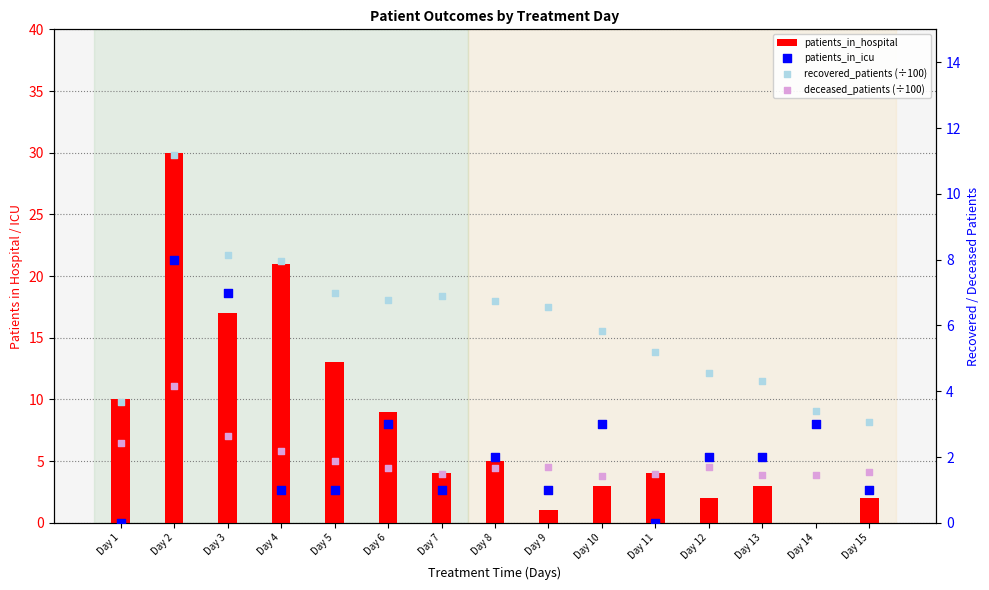

Is the value of recovered_patients (÷100) at Day 4 greater than the value of patients_in_hospital at Day 8?

Yes